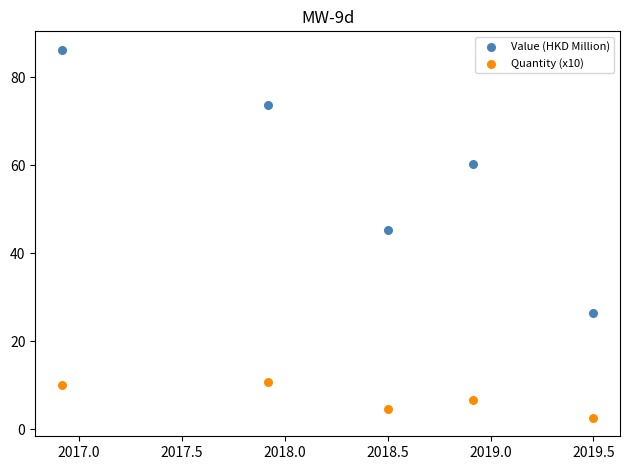

Across all data points, what is the average Y value?

32.6